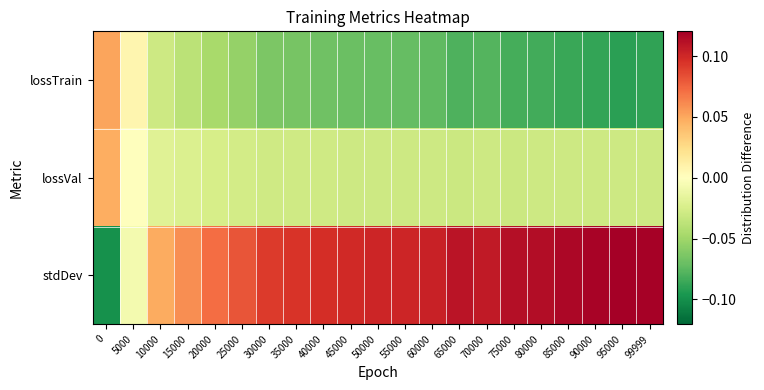

Rank the series at 0 from lowest to highest value.

stdDev, lossVal, lossTrain